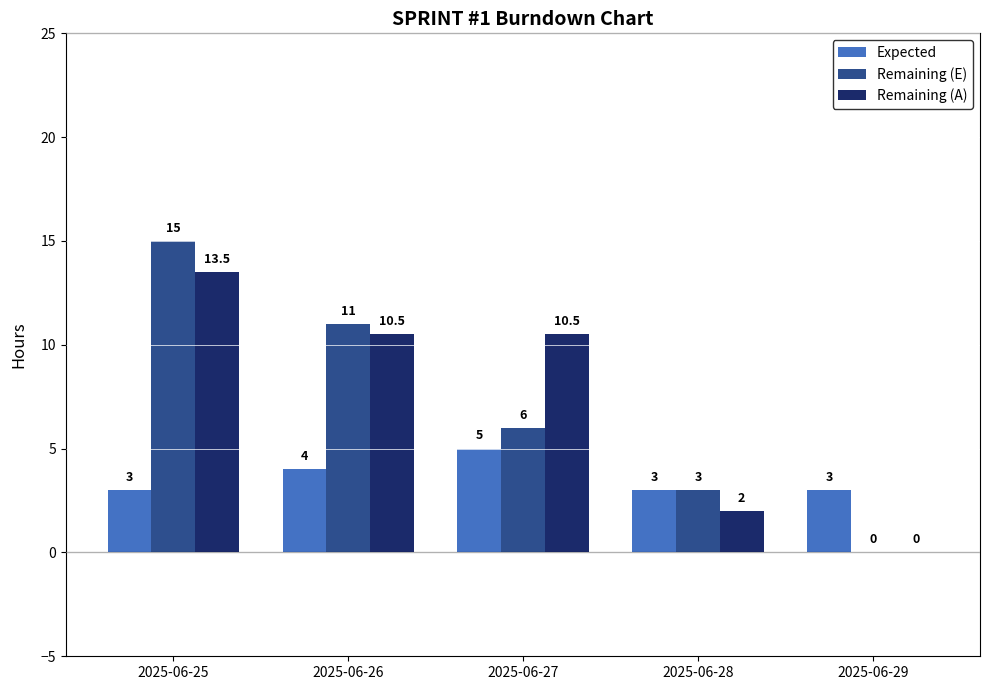

What is the difference between the Remaining (E) values at 2025-06-28 and 2025-06-25?

12.0